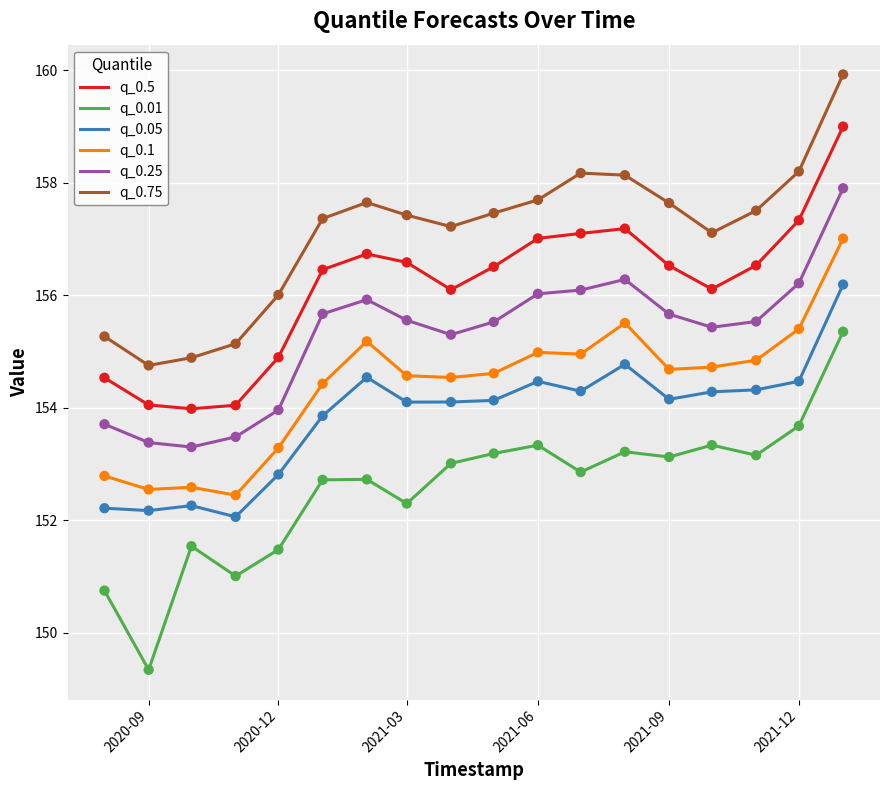

What are all the series names shown in the legend?

q_0.5, q_0.01, q_0.05, q_0.1, q_0.25, q_0.75